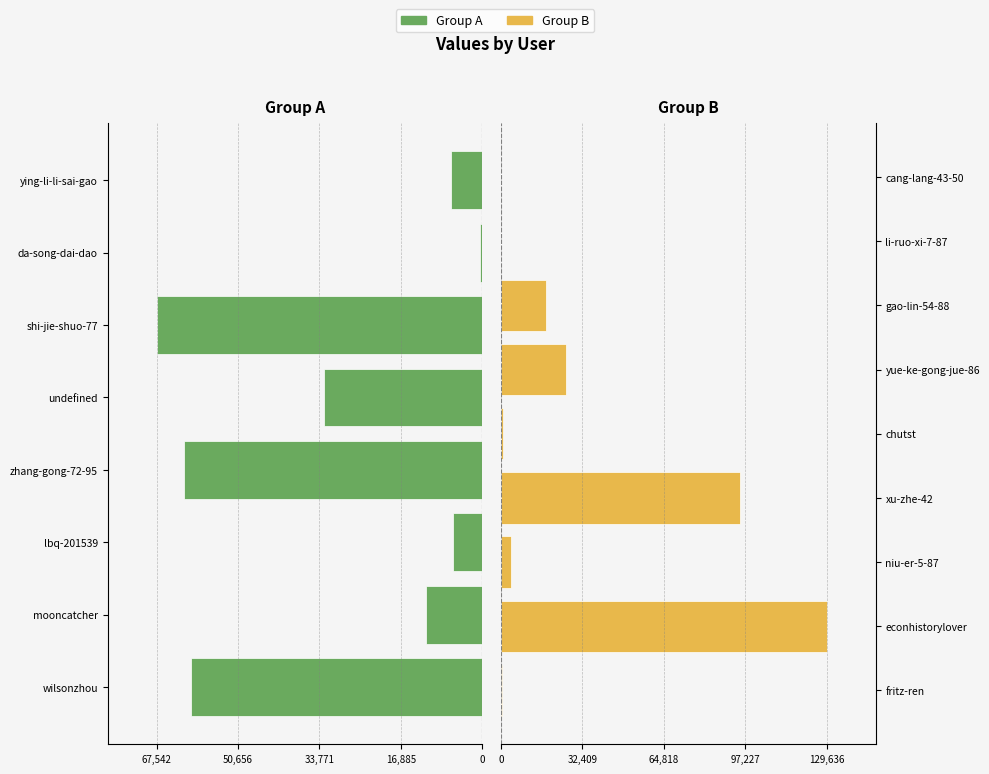

Between da-song-dai-dao and niu-er-5-87, which is larger?

niu-er-5-87